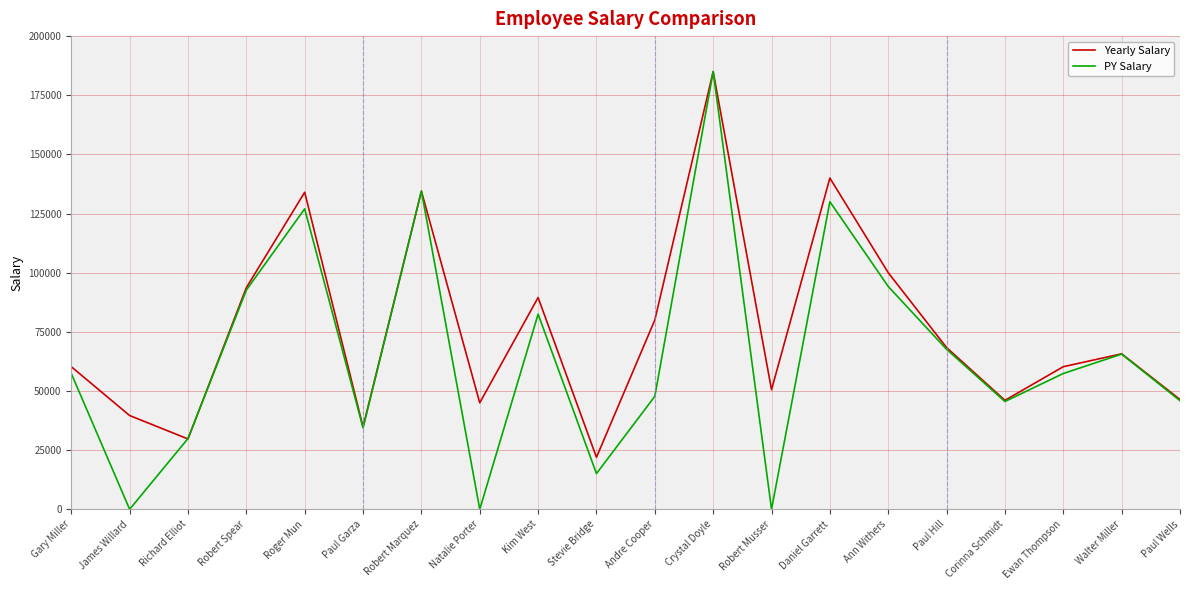

Which series has the widest spread of values?

PY Salary